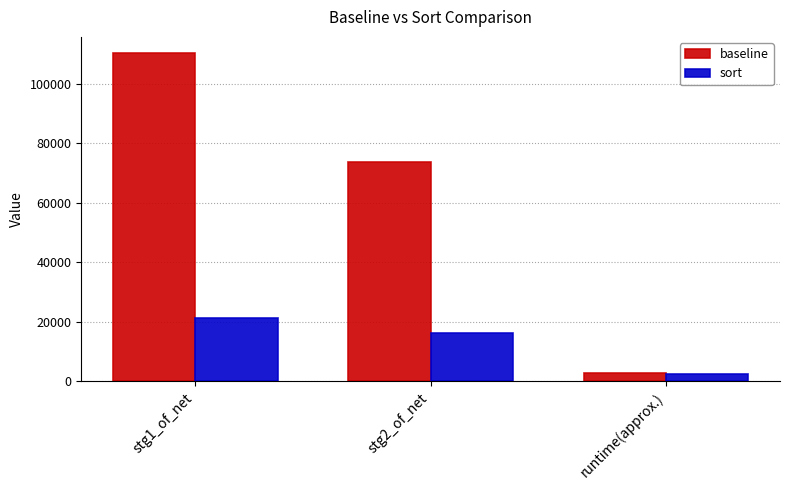

Between stg2_of_net and runtime(approx.), which series saw the biggest shift?

baseline